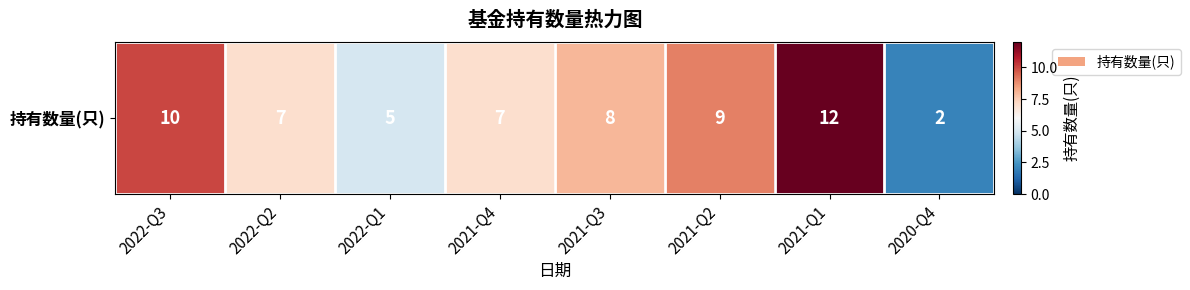

How many series are shown in this chart?

1